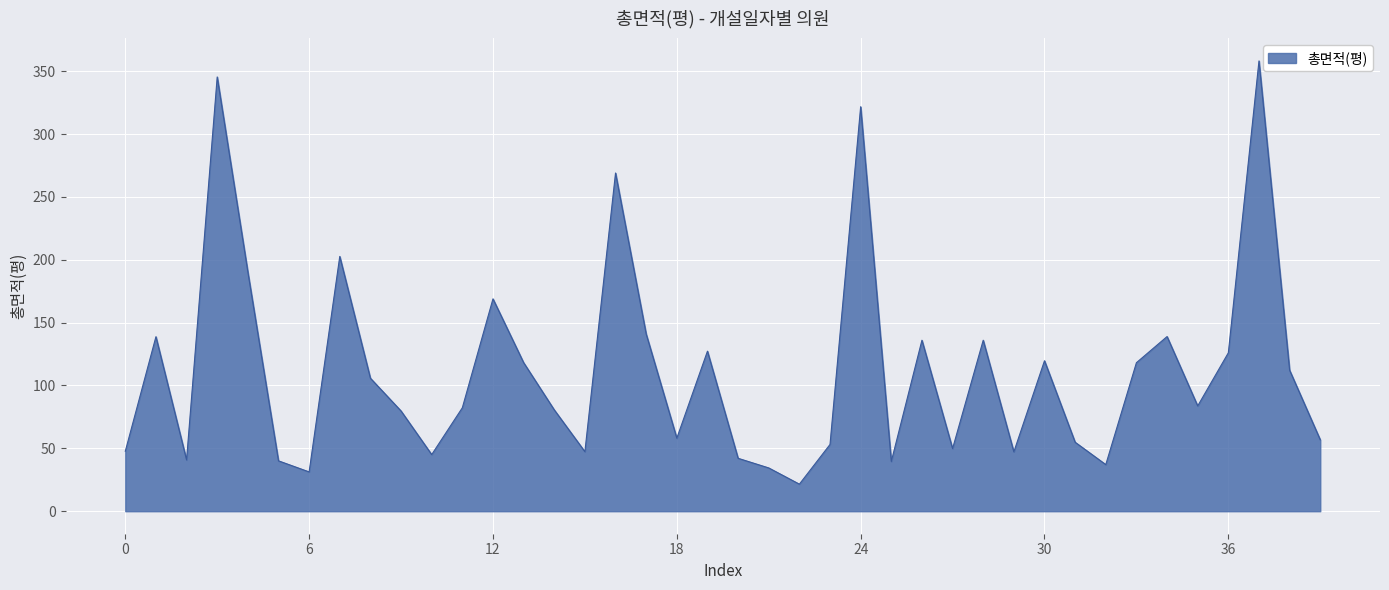

What is the minimum value shown in the chart?

21.5